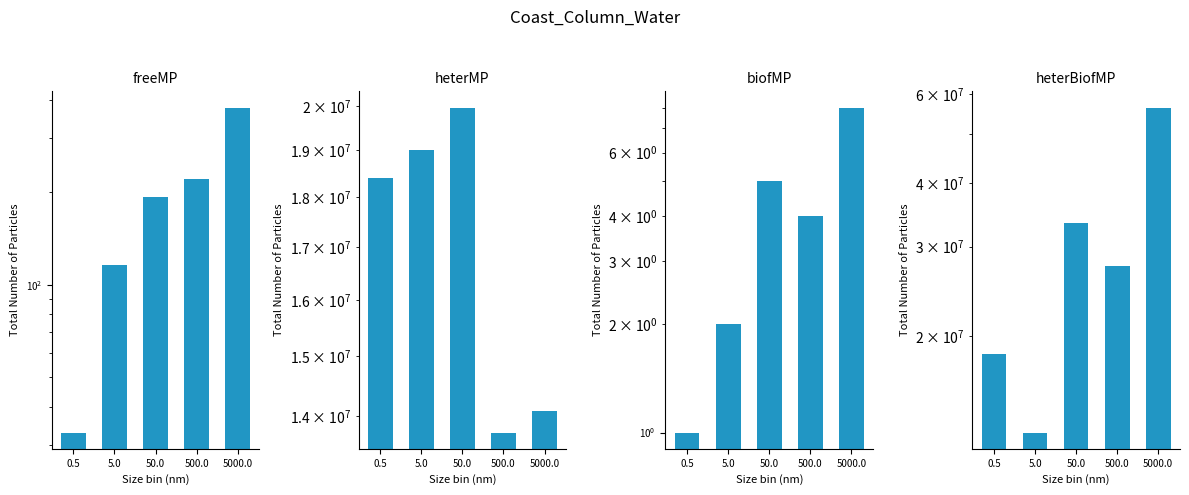

The heterMP series shows 4355043 at 50.0. True or false?

False